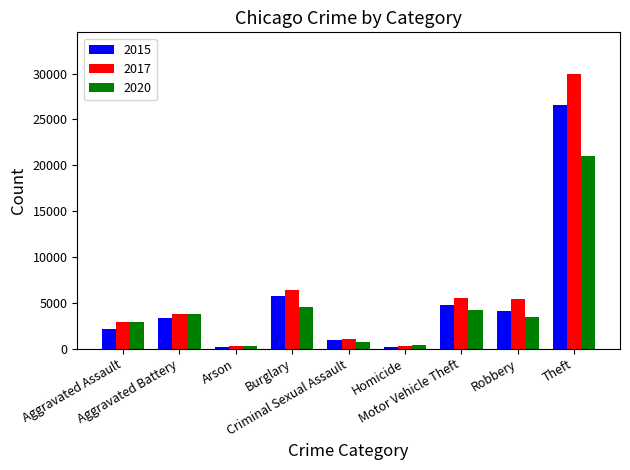

Which series has the largest range (max minus min)?

2017